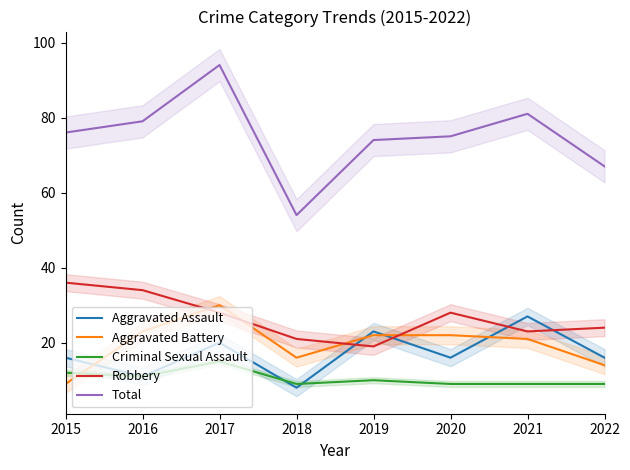

Rank the series at 2019 from lowest to highest value.

Criminal Sexual Assault, Robbery, Aggravated Battery, Aggravated Assault, Total